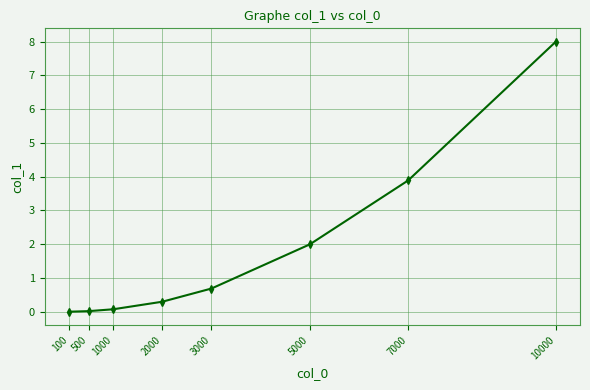

Is it true that the value at 2000 is 0.3?

True